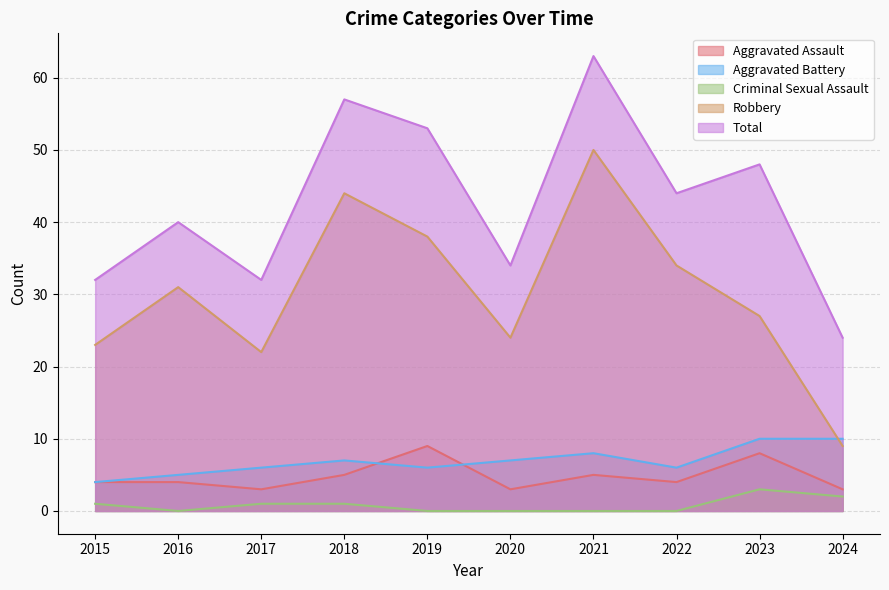

List the series in order of their peak value, highest first.

Total, Robbery, Aggravated Battery, Aggravated Assault, Criminal Sexual Assault